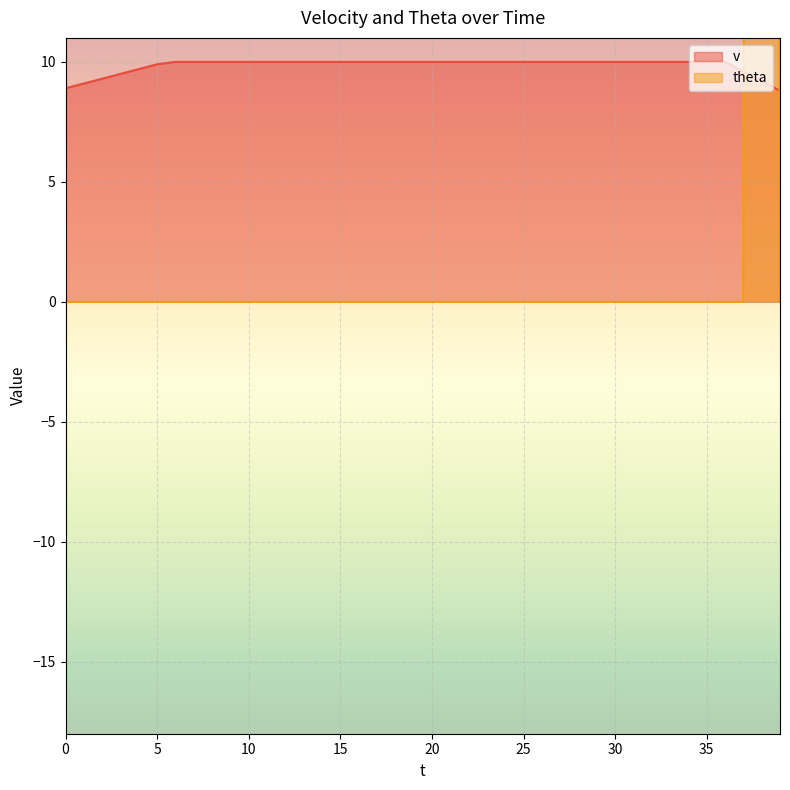

The v series shows 10.0 at 34. True or false?

True